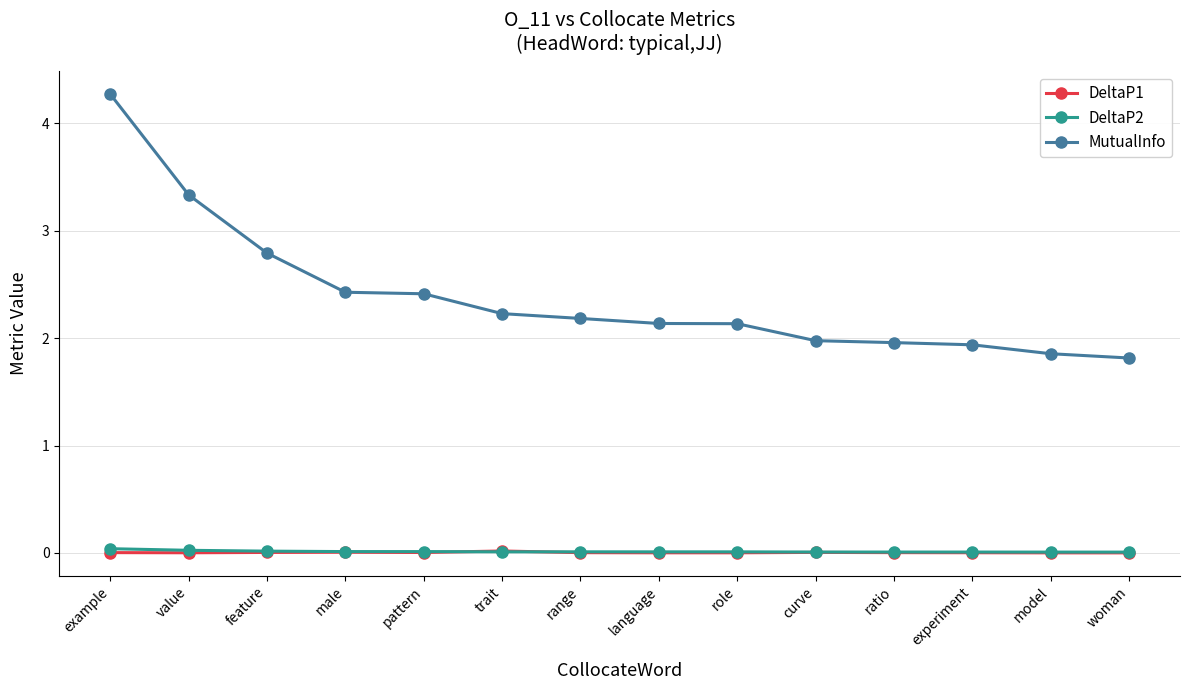

Does the chart display data point markers on the line(s)?

Yes